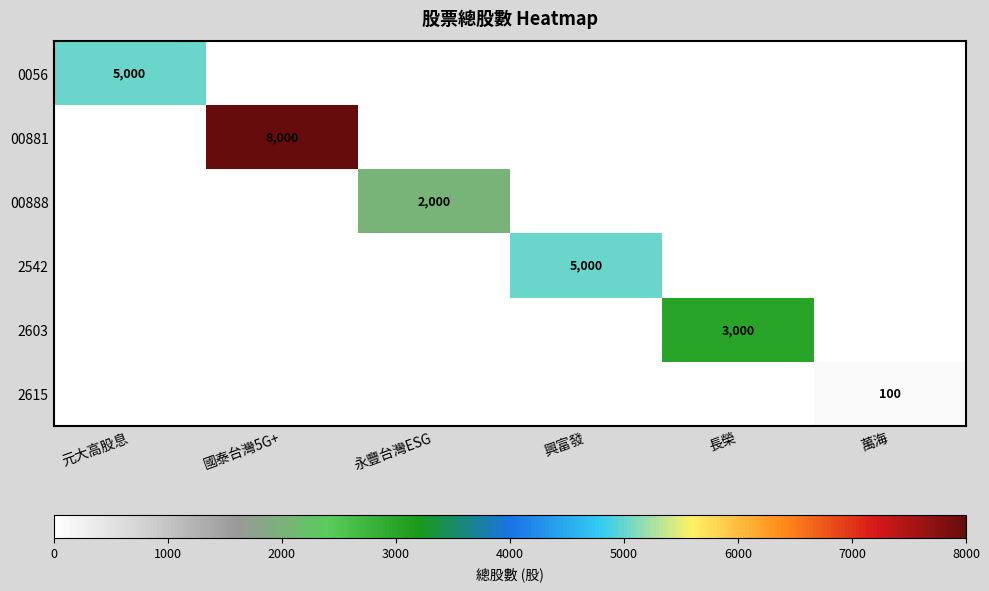

Count the number of data series in this chart.

6